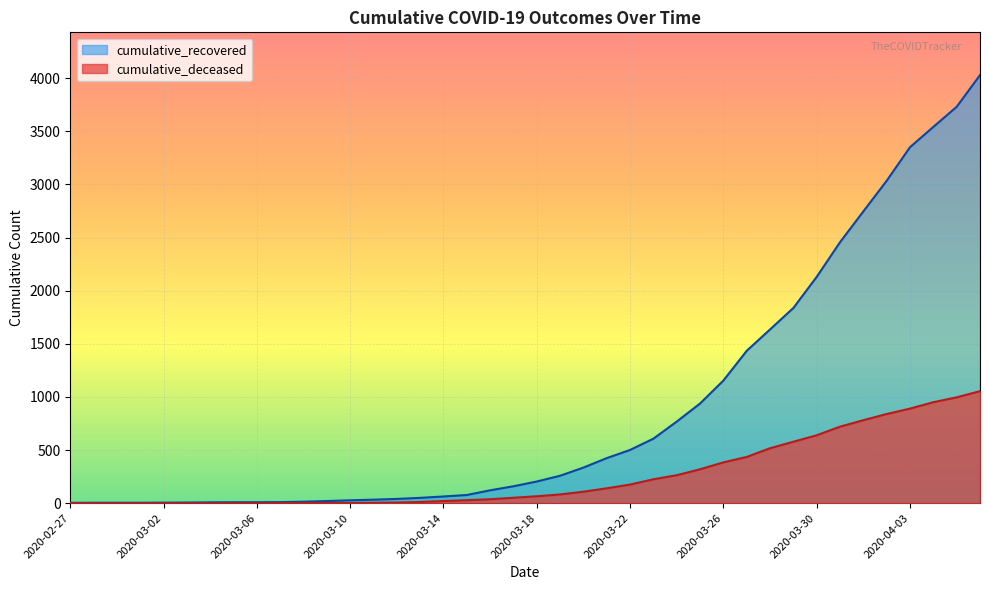

What are all the series names shown in the legend?

cumulative_recovered, cumulative_deceased